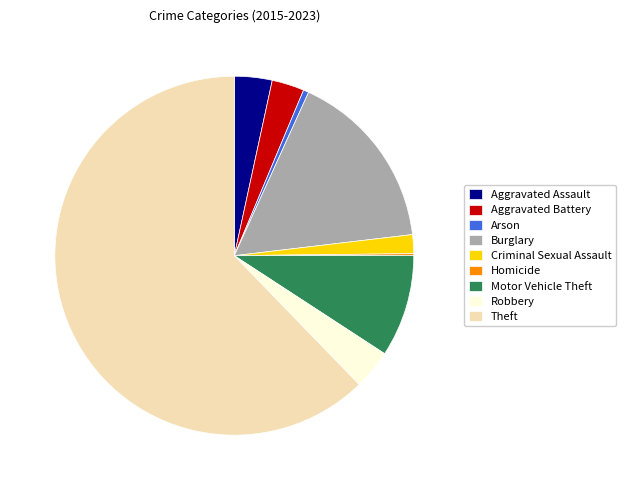

The Theft slice represents 69% of the pie. True or false?

False